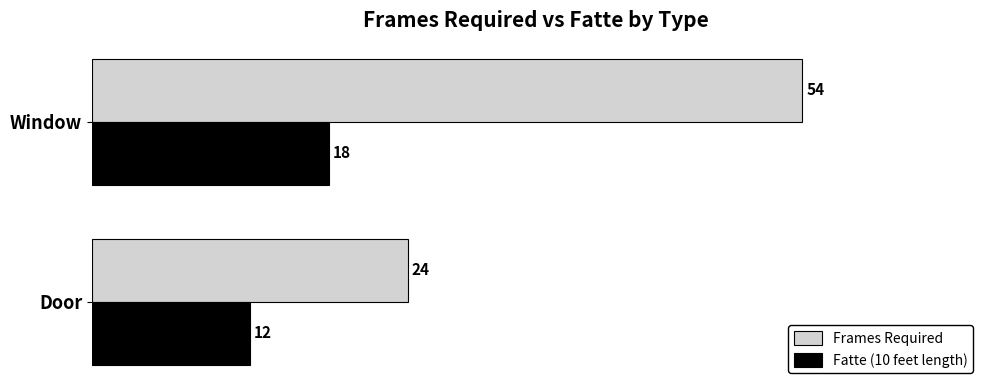

List the series in order of their peak value, highest first.

Frames Required, Fatte (10 feet length)